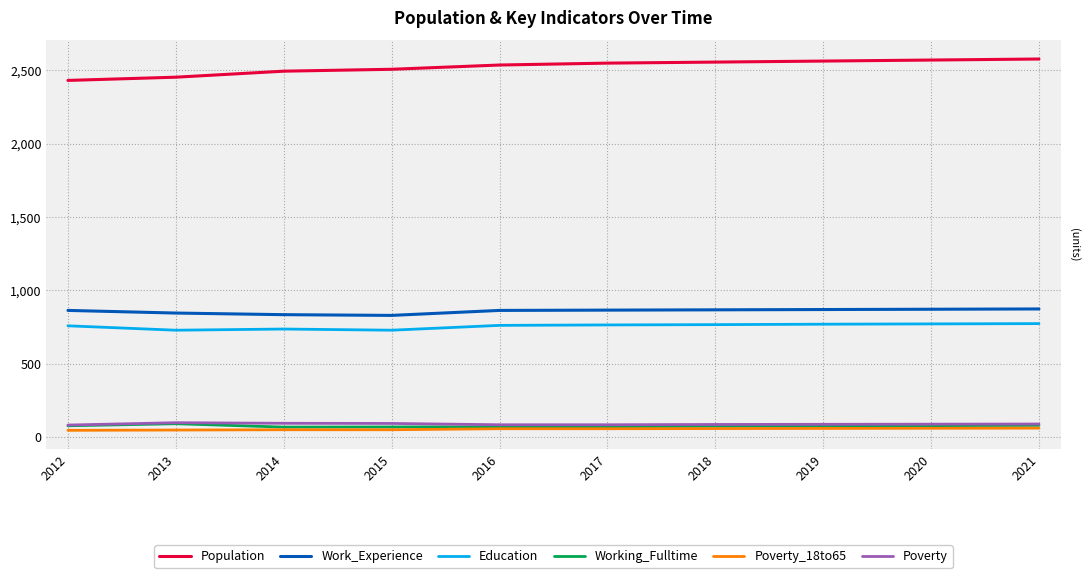

True or false: Education and Poverty_18to65 intersect in this chart.

False